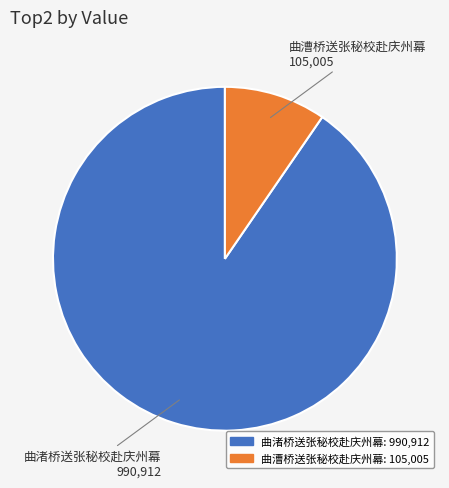

Is there a majority slice in this chart?

Yes